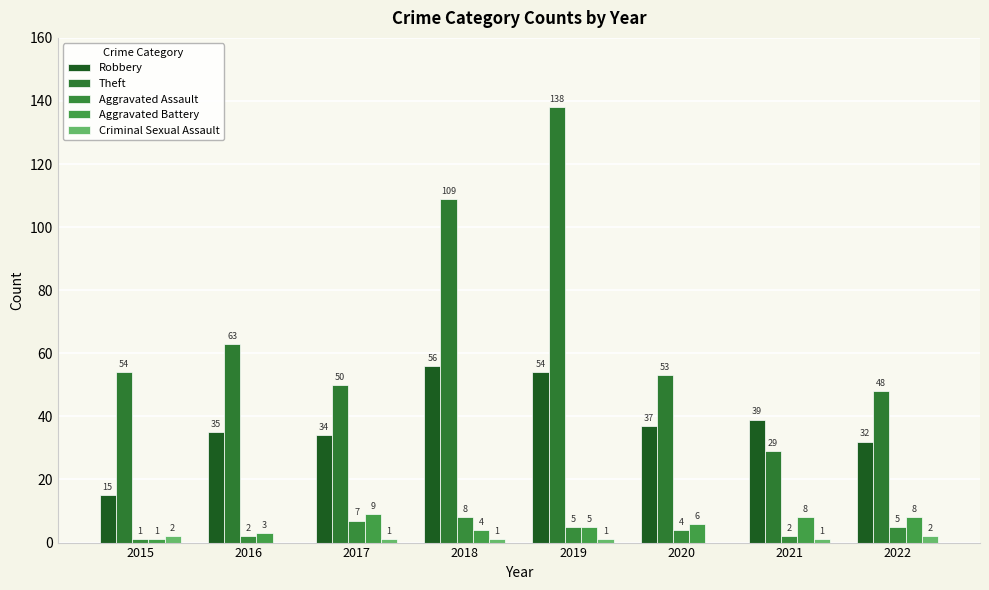

How many categories are shown in the chart?

8